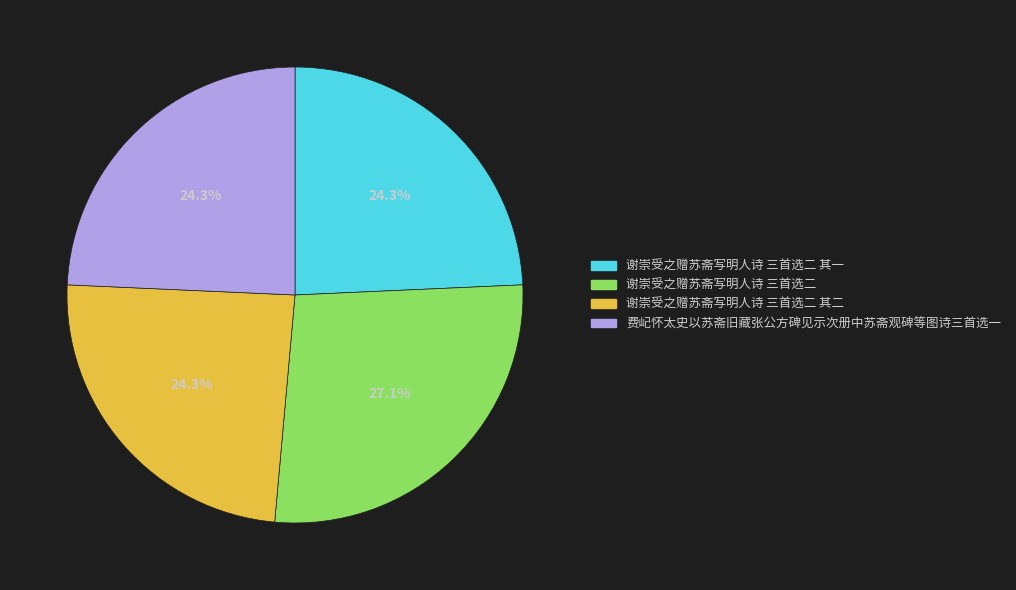

Is there any slice that represents more than half of the pie?

No